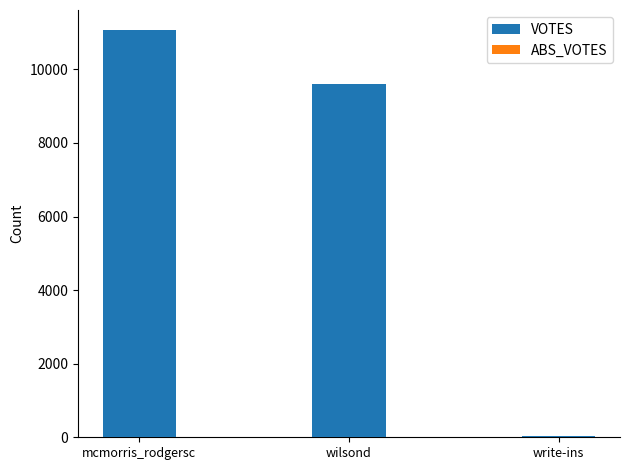

Reading left to right, extract all data points from this chart.

mcmorris_rodgersc=11060	wilsond=9609	write-ins=25